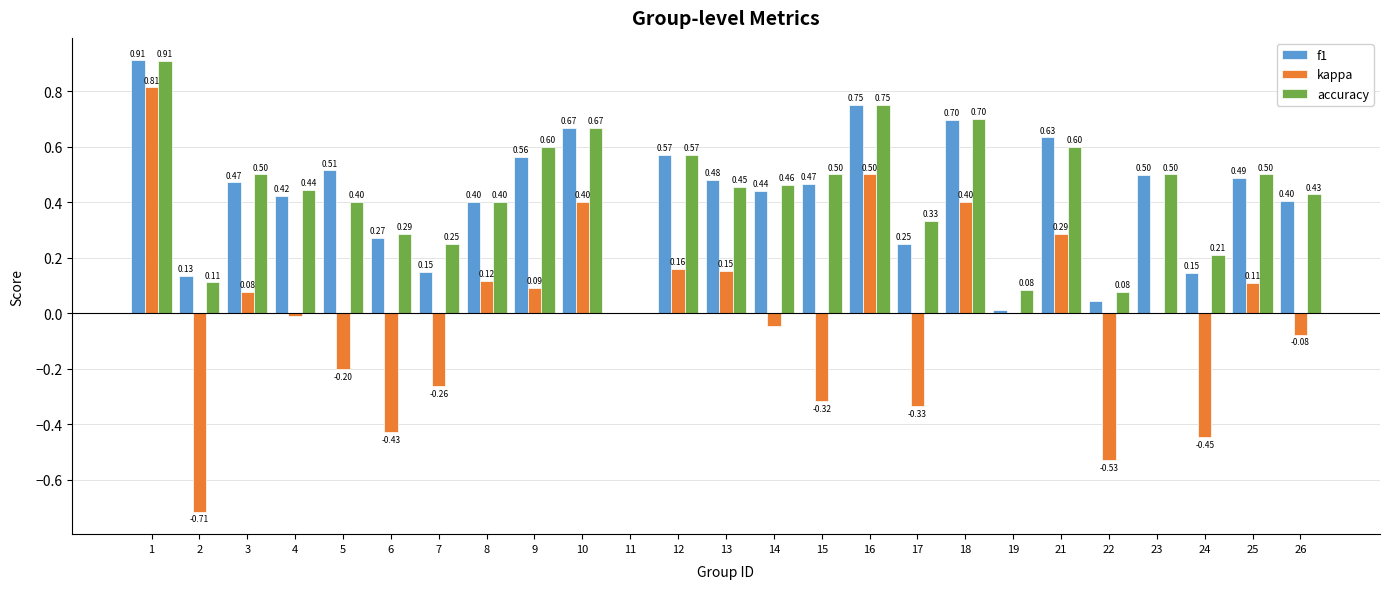

At which label does kappa reach its peak?

1